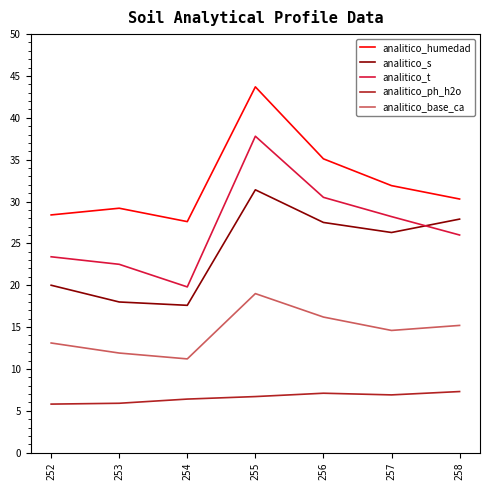

How many categories are shown in the chart?

7